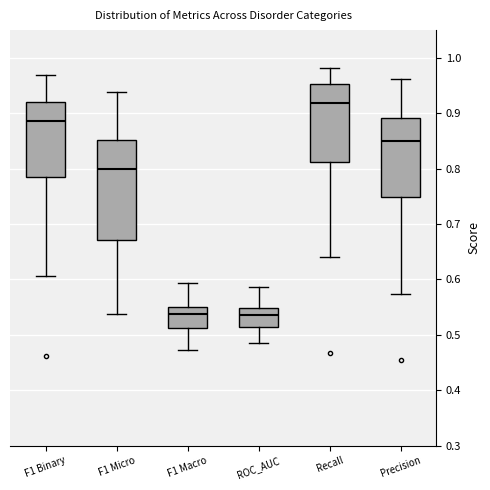

Where does the lower whisker of the box for F1 Binary end on the y-axis? The values are not printed on the chart, so give them approximately, as read against the axis.

0.61